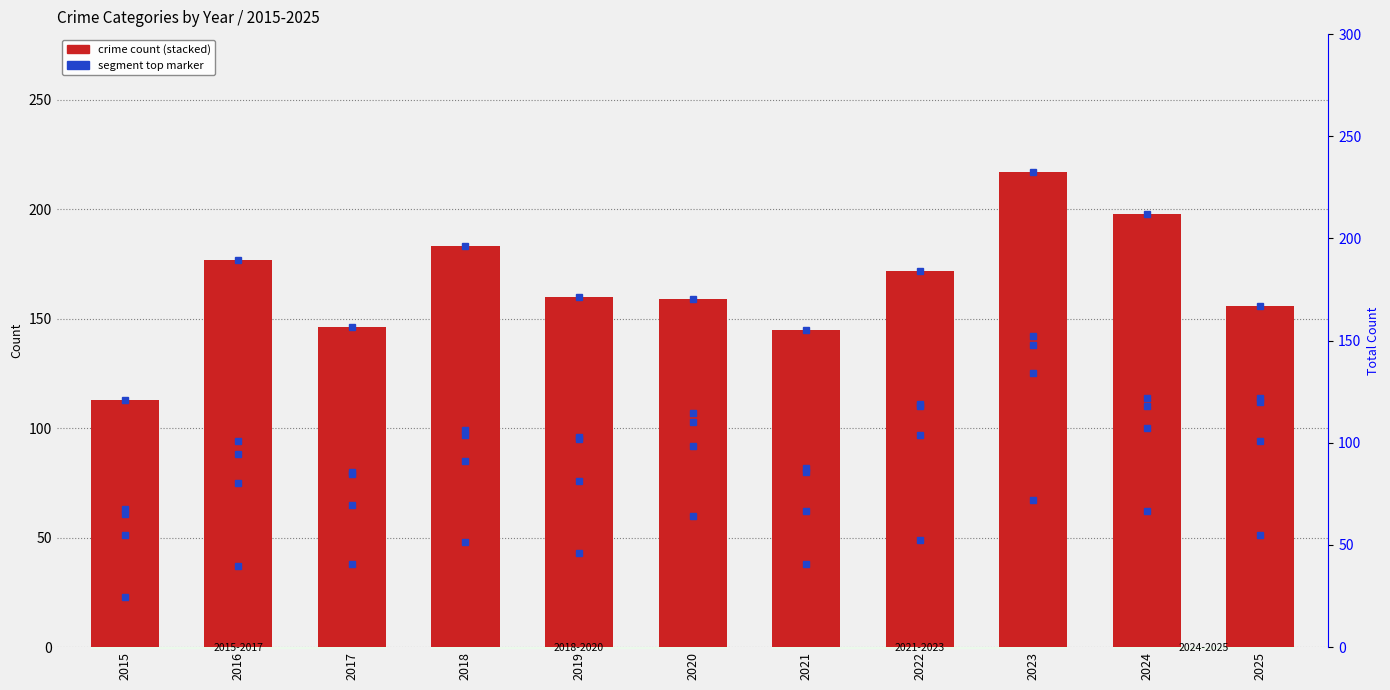

At which category does the chart reach its minimum across all series?

2015